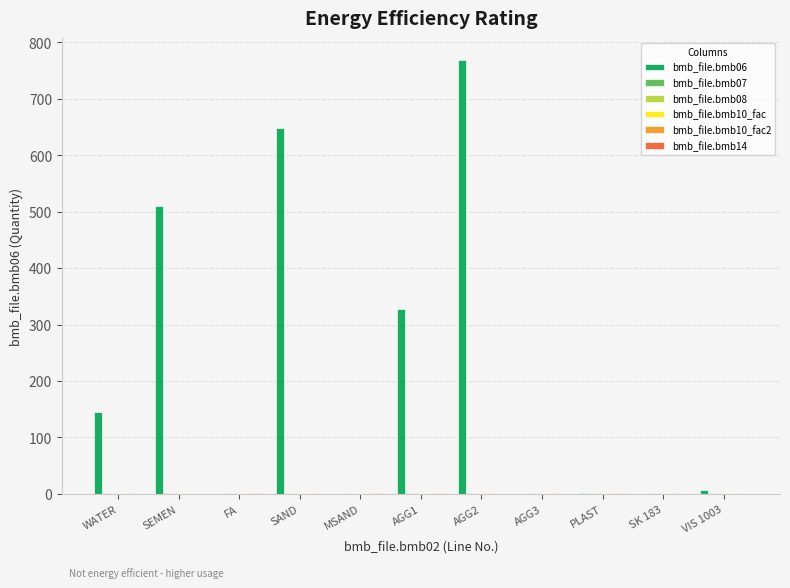

What is the maximum value shown in the chart?

769.0